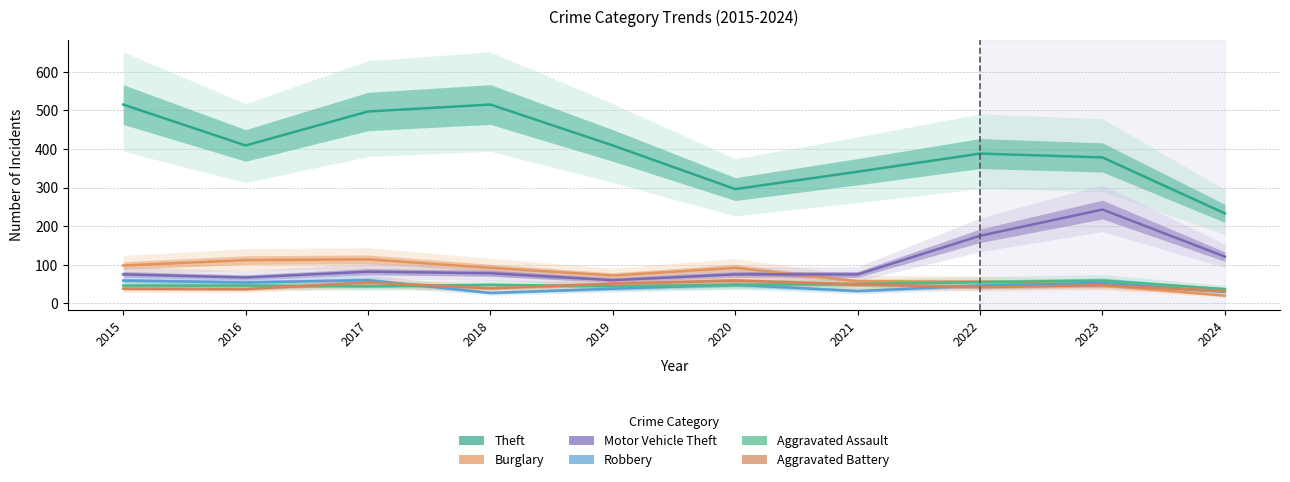

Where is the first local minimum for Robbery?

2016